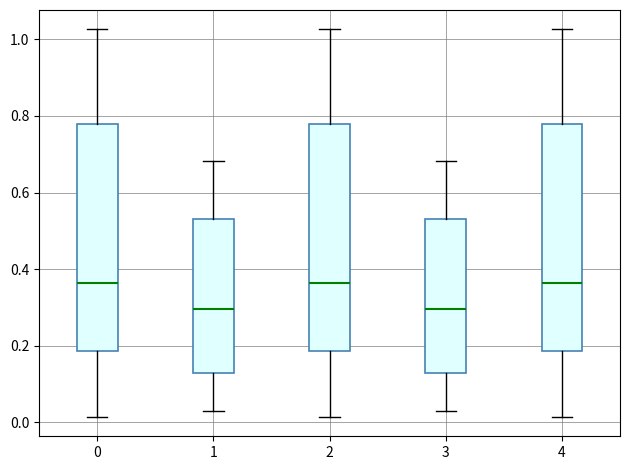

Where does the lower whisker of the box at x = 2 end on the y-axis? The values are not printed on the chart, so give them approximately, as read against the axis.

0.02